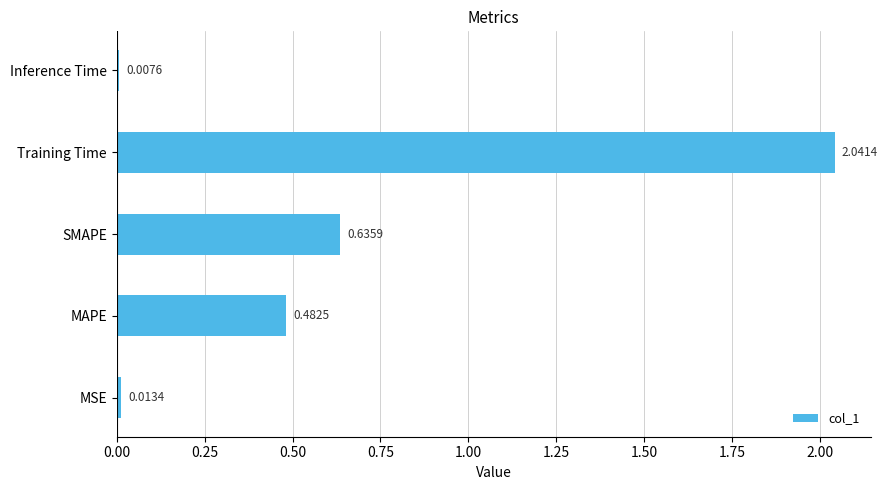

Where is the data nearest to the value 1?

SMAPE